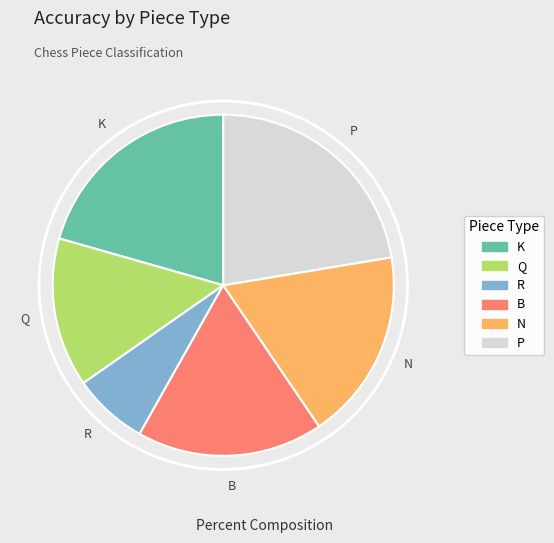

Do N and Q together represent more than half of the pie?

No